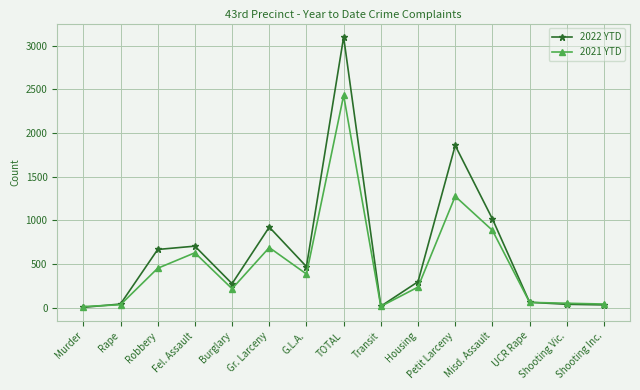

The value of 2022 YTD at Gr. Larceny is 924. True or false?

True